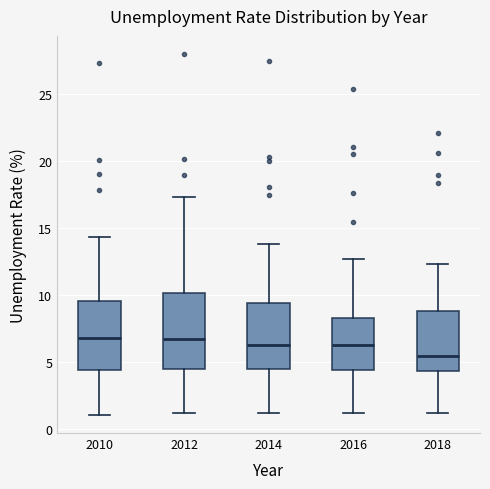

Which box has the lowest median line?

2018